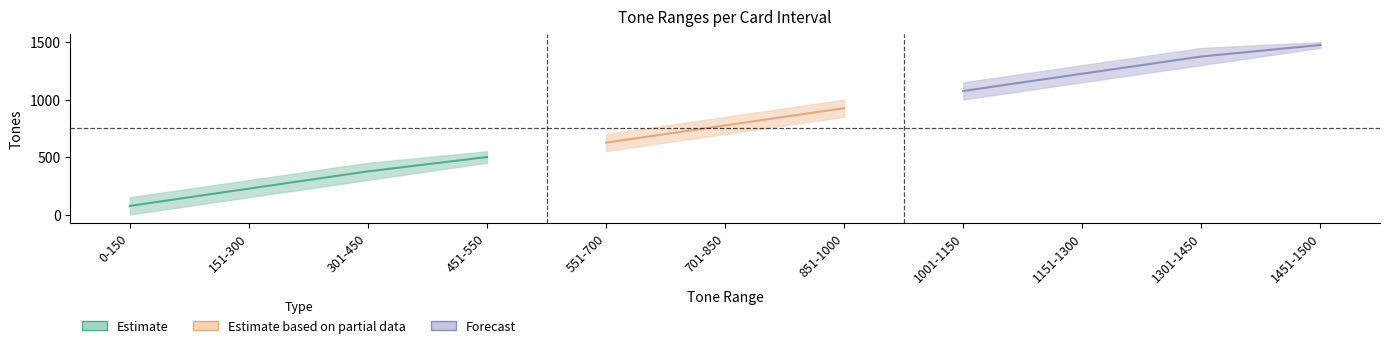

The Max_Tones series shows 472 at 701-850. True or false?

False